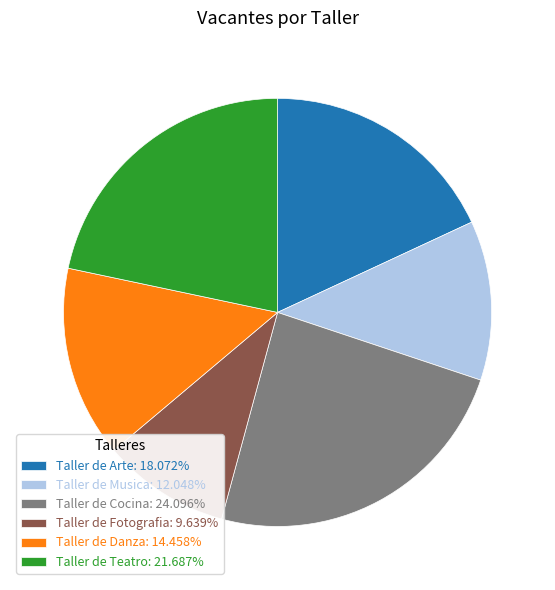

Is Taller de Danza: 14.458% the majority of the pie?

No